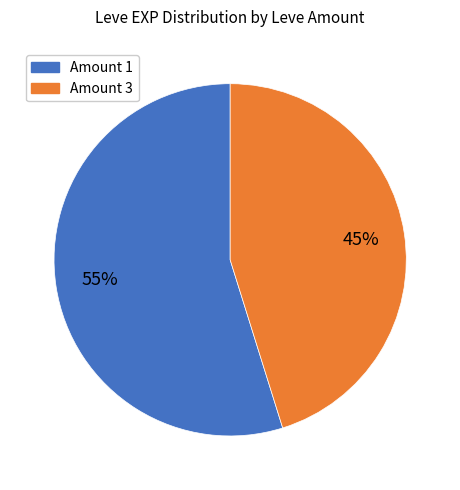

Does any single category account for the majority?

Yes